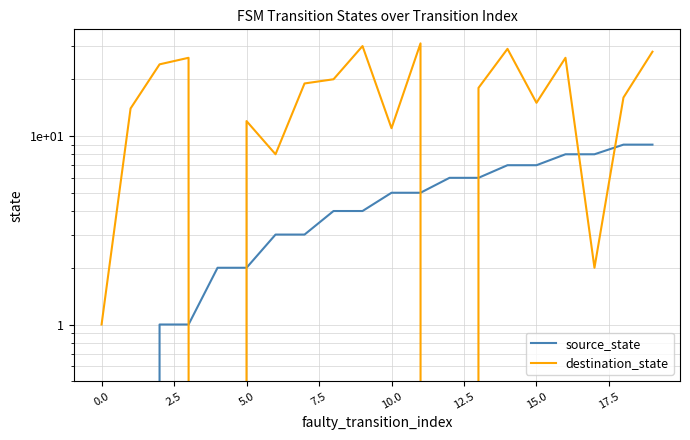

List the series in order of their overall mean, highest first.

destination_state, source_state